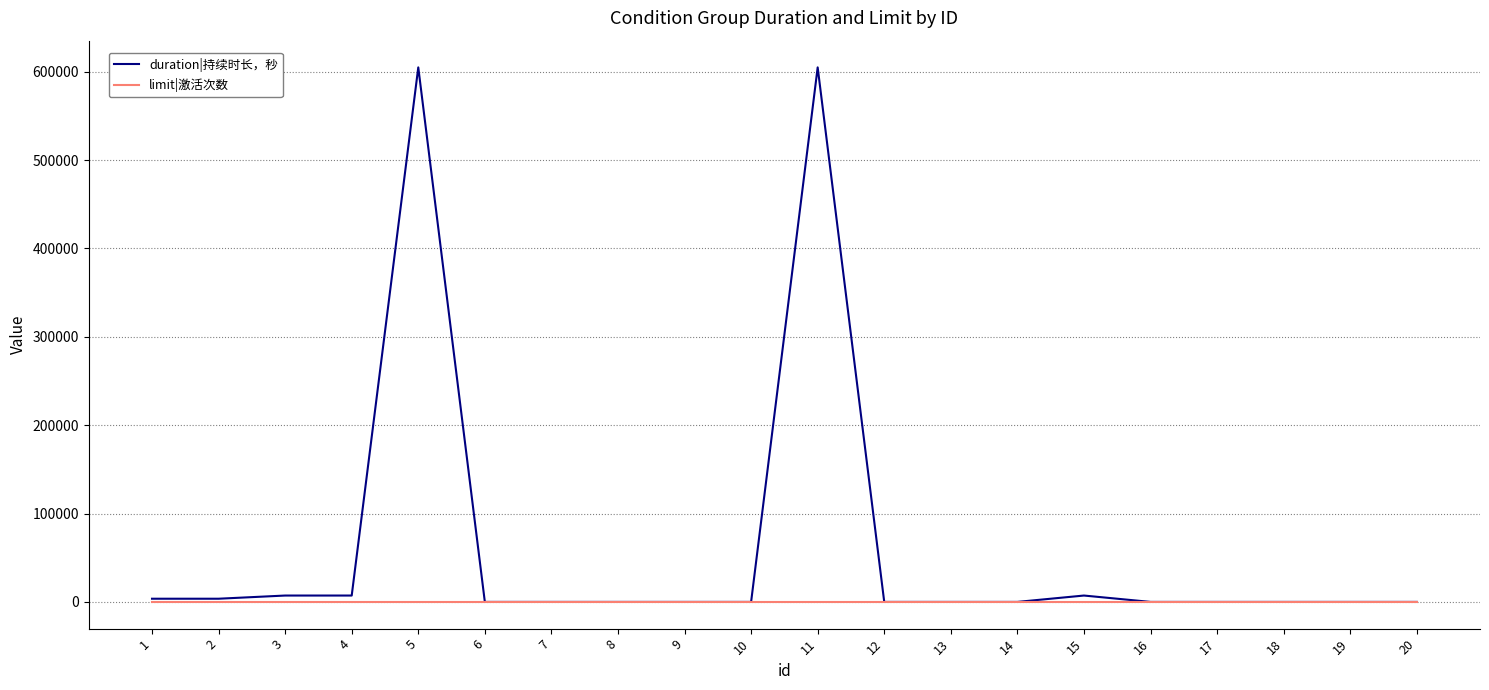

Reading left to right, what are all the values shown in this chart?

duration|持续时长，秒: 3600	3600	7200	7200	604800	0	0	0	0	0	604800	0	0	0	7200	0	0	0	0	0
limit|激活次数: 1	1	1	1	1	1	1	1	1	1	1	1	1	1	1	1	1	1	1	1